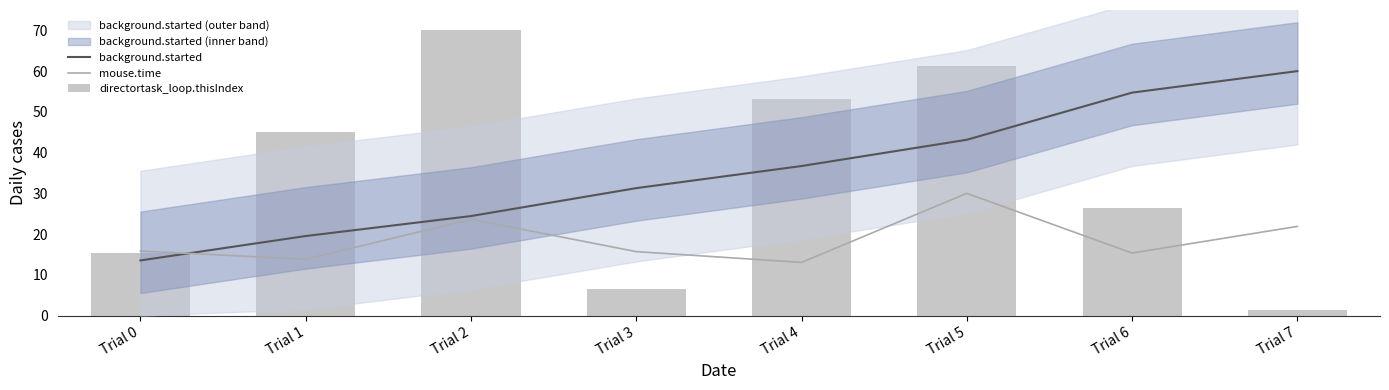

What is the sum of the directortask_loop.thisIndex values at Trial 7 and Trial 0?

16.9